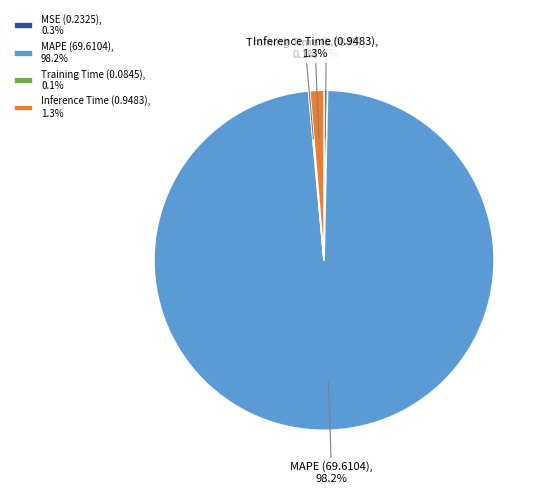

Is MSE the majority of the pie?

No